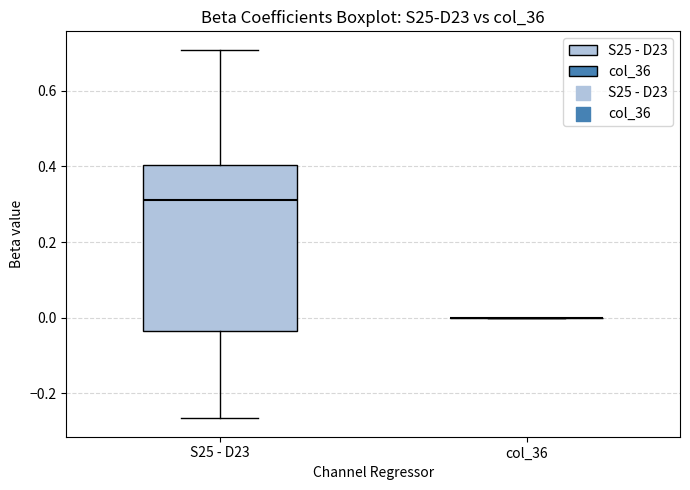

Which box is the tallest, from its lower edge to its upper edge?

S25 - D23